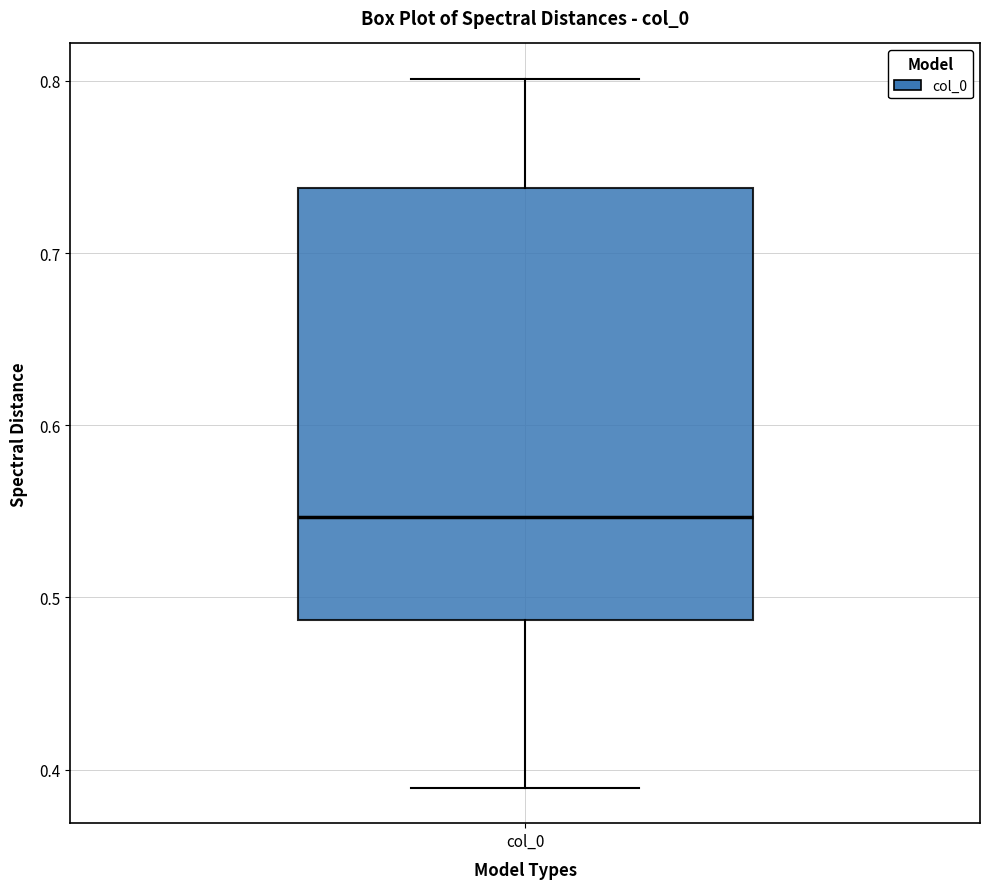

Read this box plot against the y-axis: the position of the median line, the range covered by the box, and the ends of both whiskers. The values are not printed on the chart, so give them approximately, as read against the axis.

median 0.55, box 0.49 to 0.74, whiskers 0.39 to 0.80